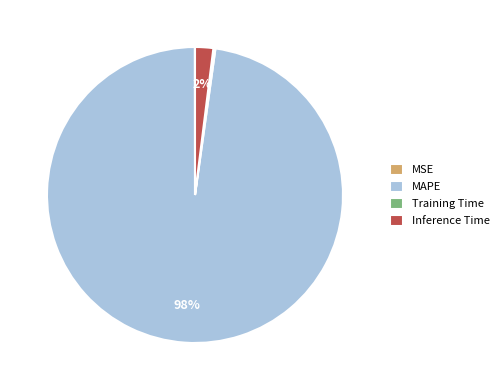

Which has a higher value, MAPE or Inference Time?

MAPE